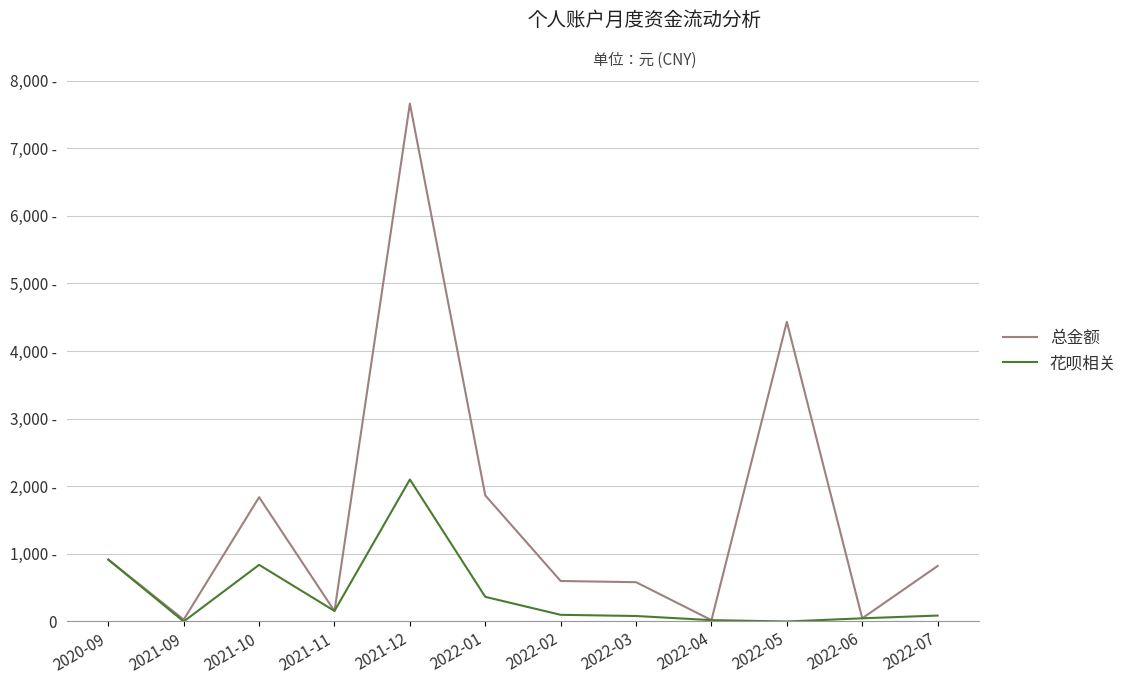

What is the difference between the maximum and minimum values in the 总金额 series?

7638.0